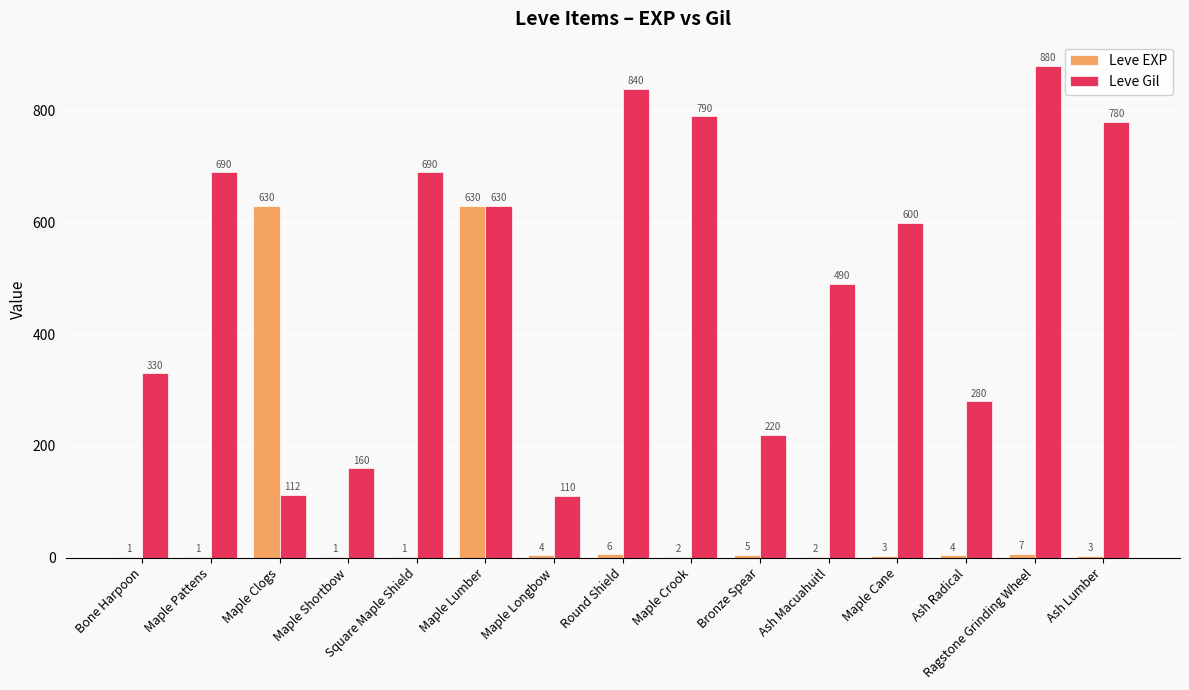

At which category does the chart reach its peak across all series?

Ragstone Grinding Wheel